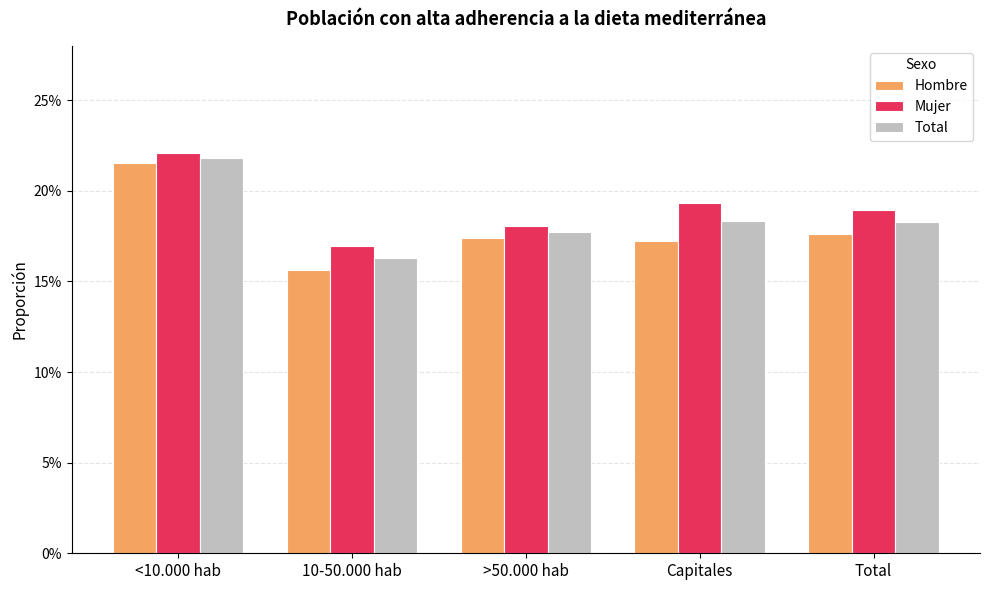

What are all the series names shown in the legend?

Hombre, Mujer, Total